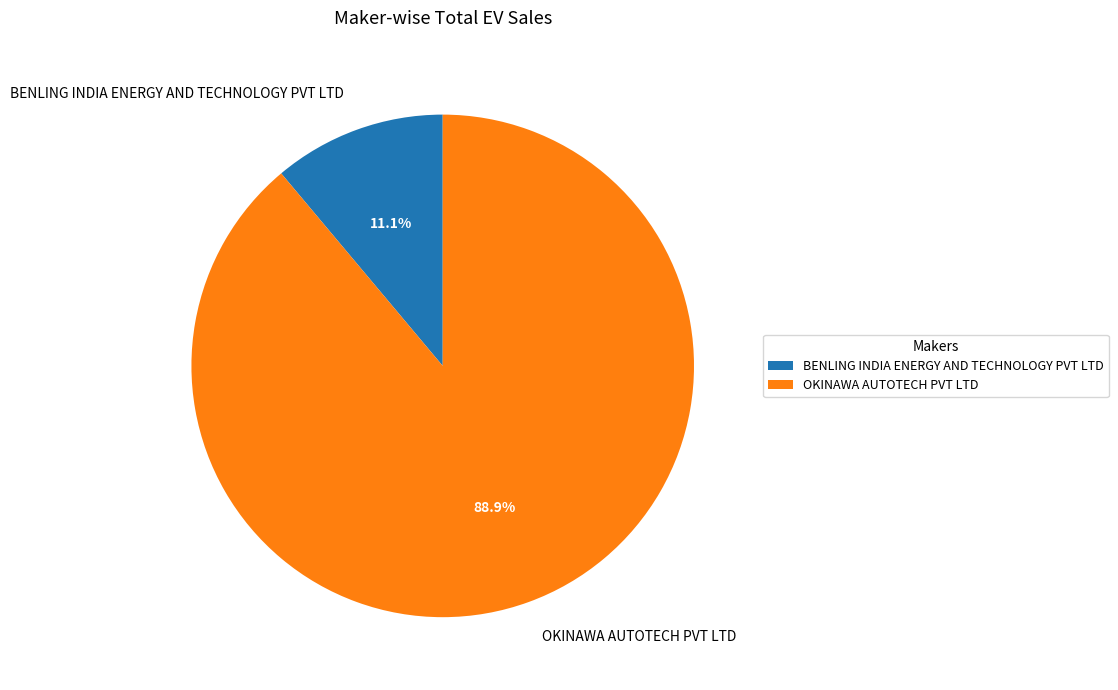

Which category has the biggest portion of the pie?

OKINAWA AUTOTECH PVT LTD